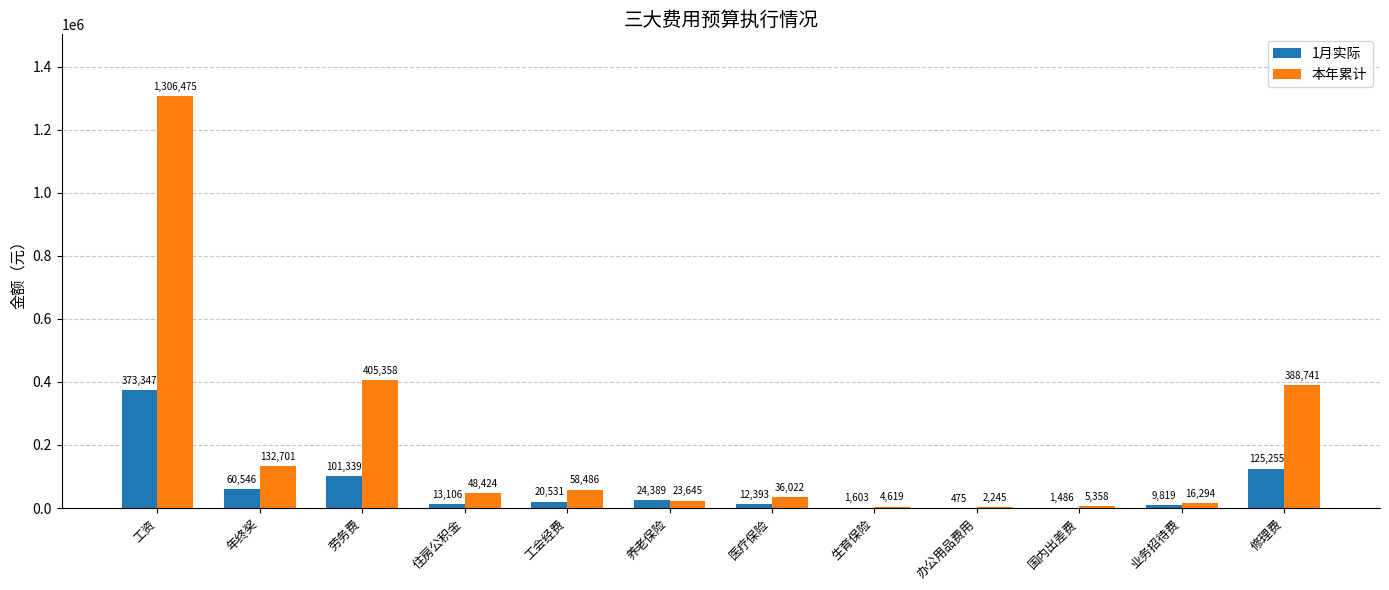

Which series has the widest spread of values?

本年累计